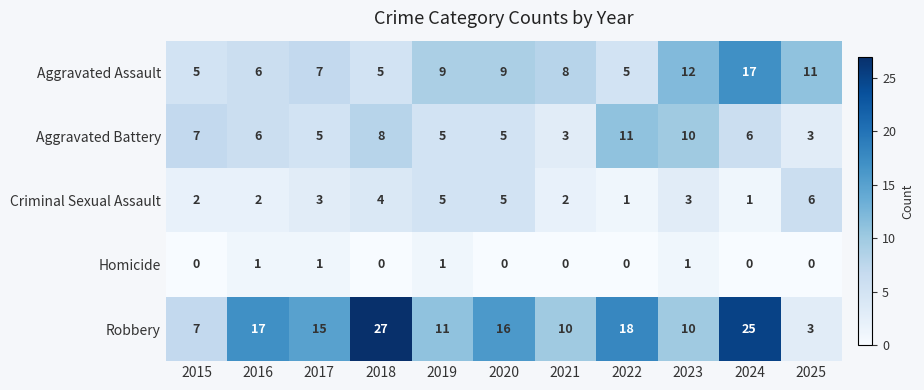

Which category has the highest value across all series?

2018